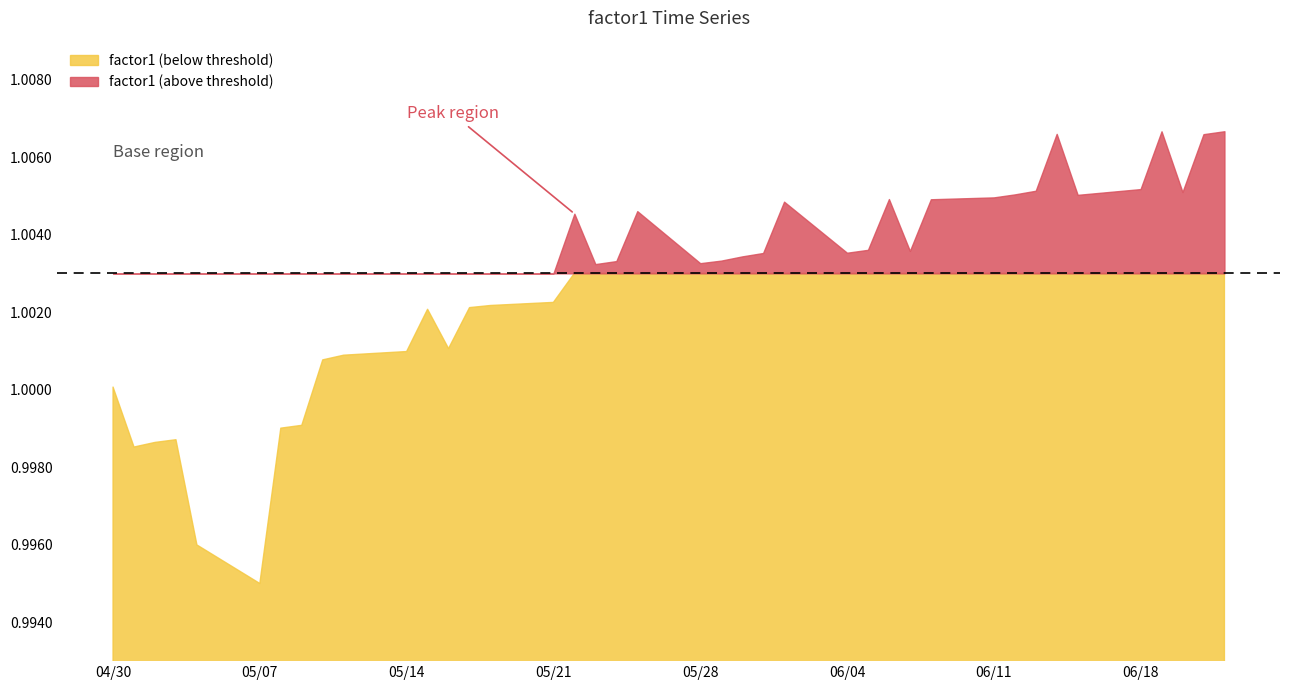

What is the sum of the values at 2012-05-02 and 2012-05-29?

2.0